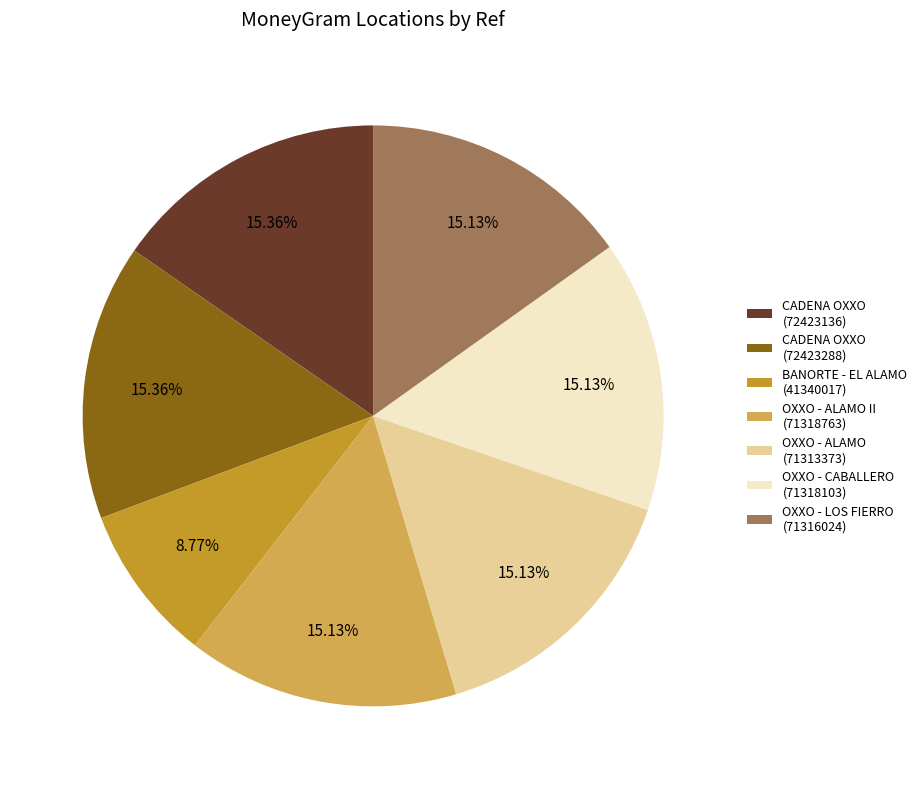

Is there any slice that represents more than half of the pie?

No